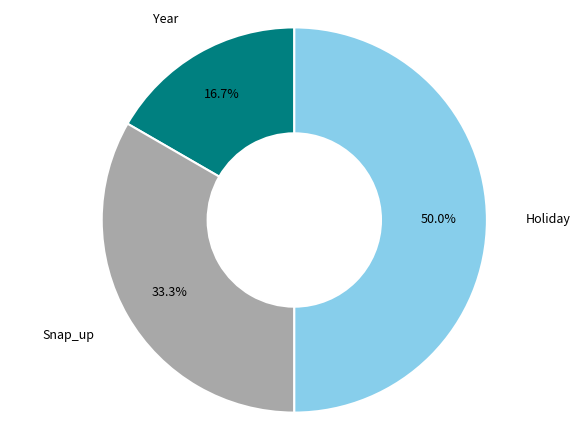

To the nearest percent, what percentage of the pie is Snap_up?

33%